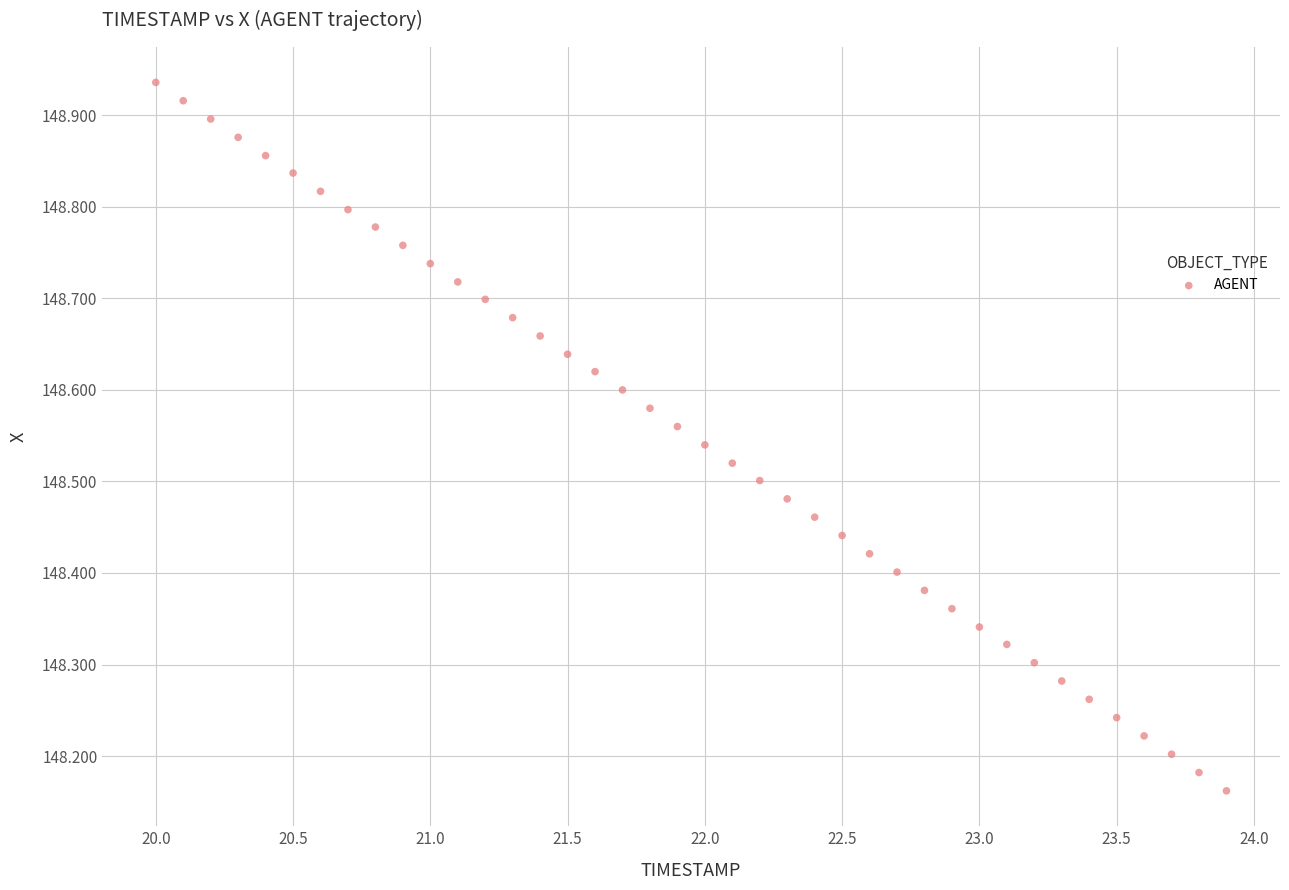

What is the range of X values (max minus min)?

3.9